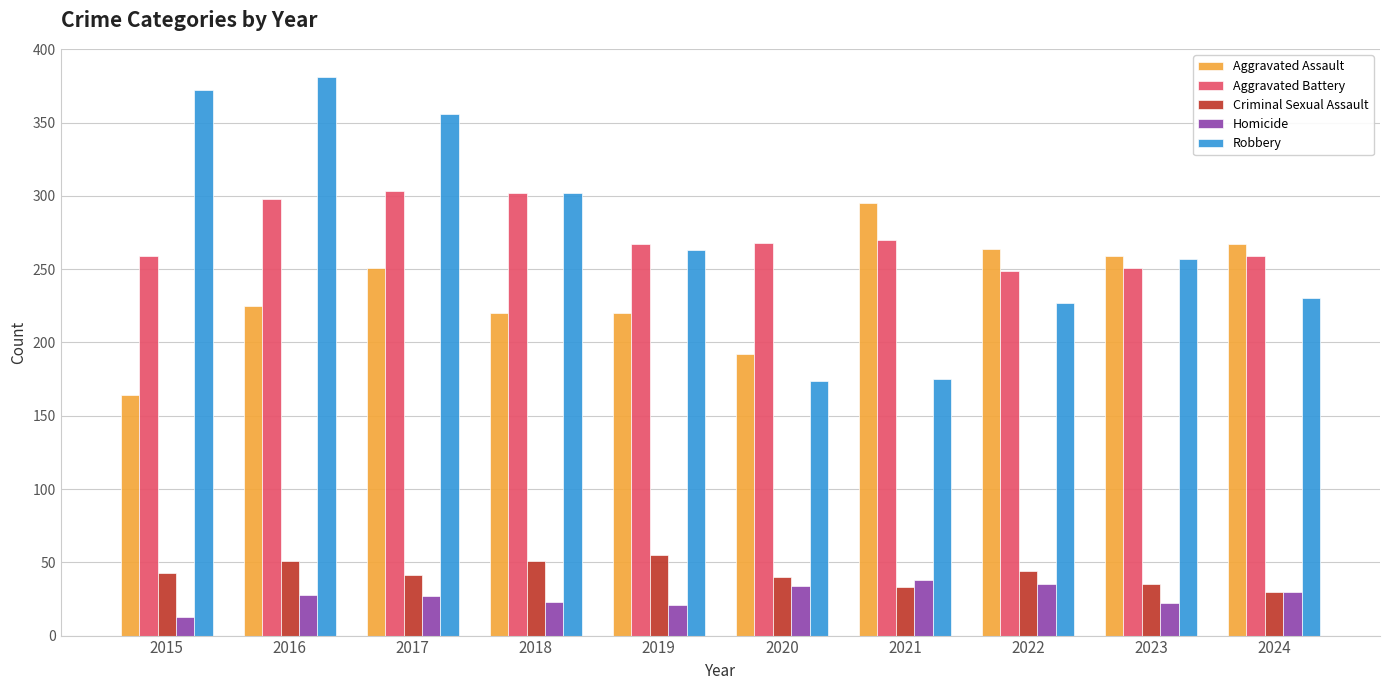

What is the sum of all Aggravated Assault values?

2357